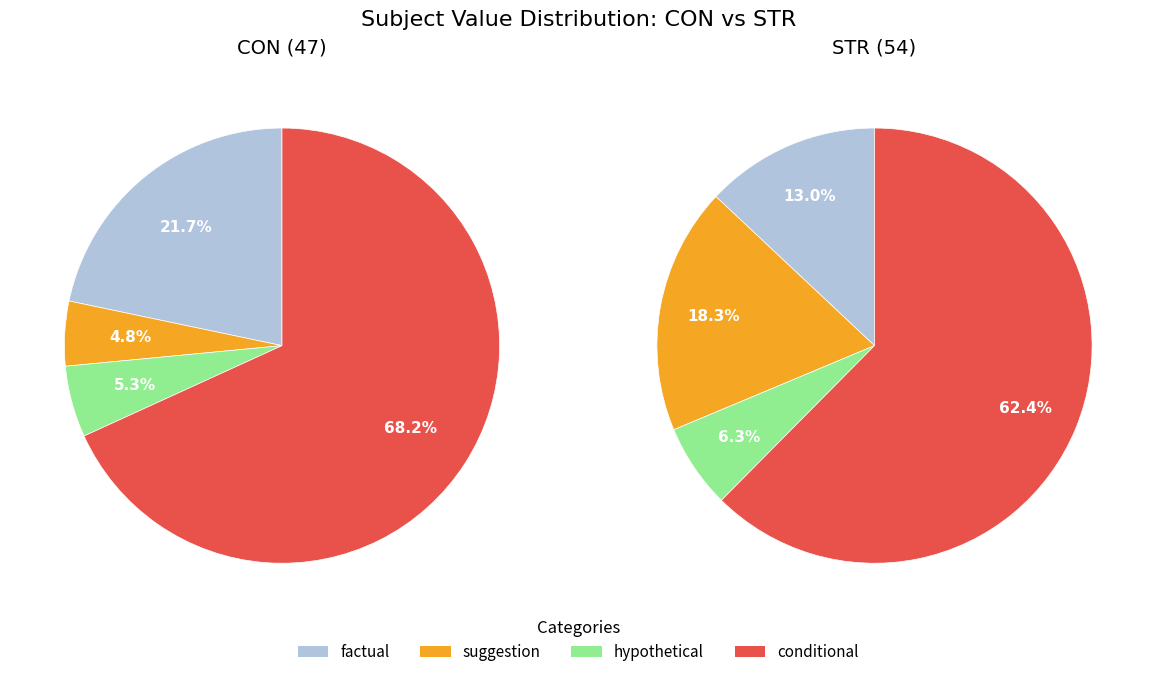

Does 2 account for over 50% of the chart?

No